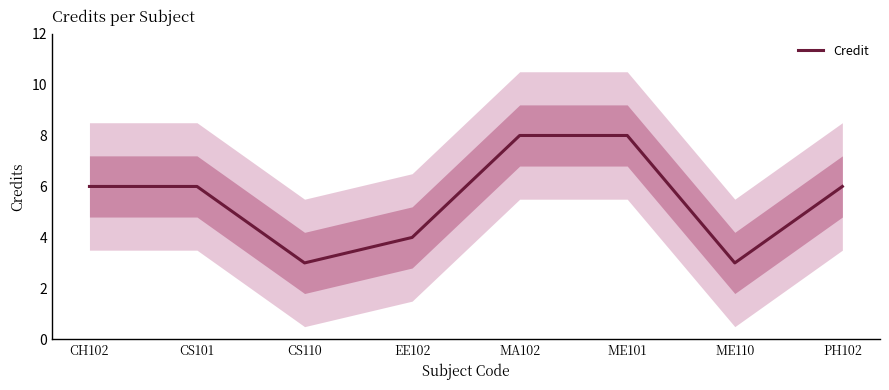

What is the minimum value shown in the chart?

3